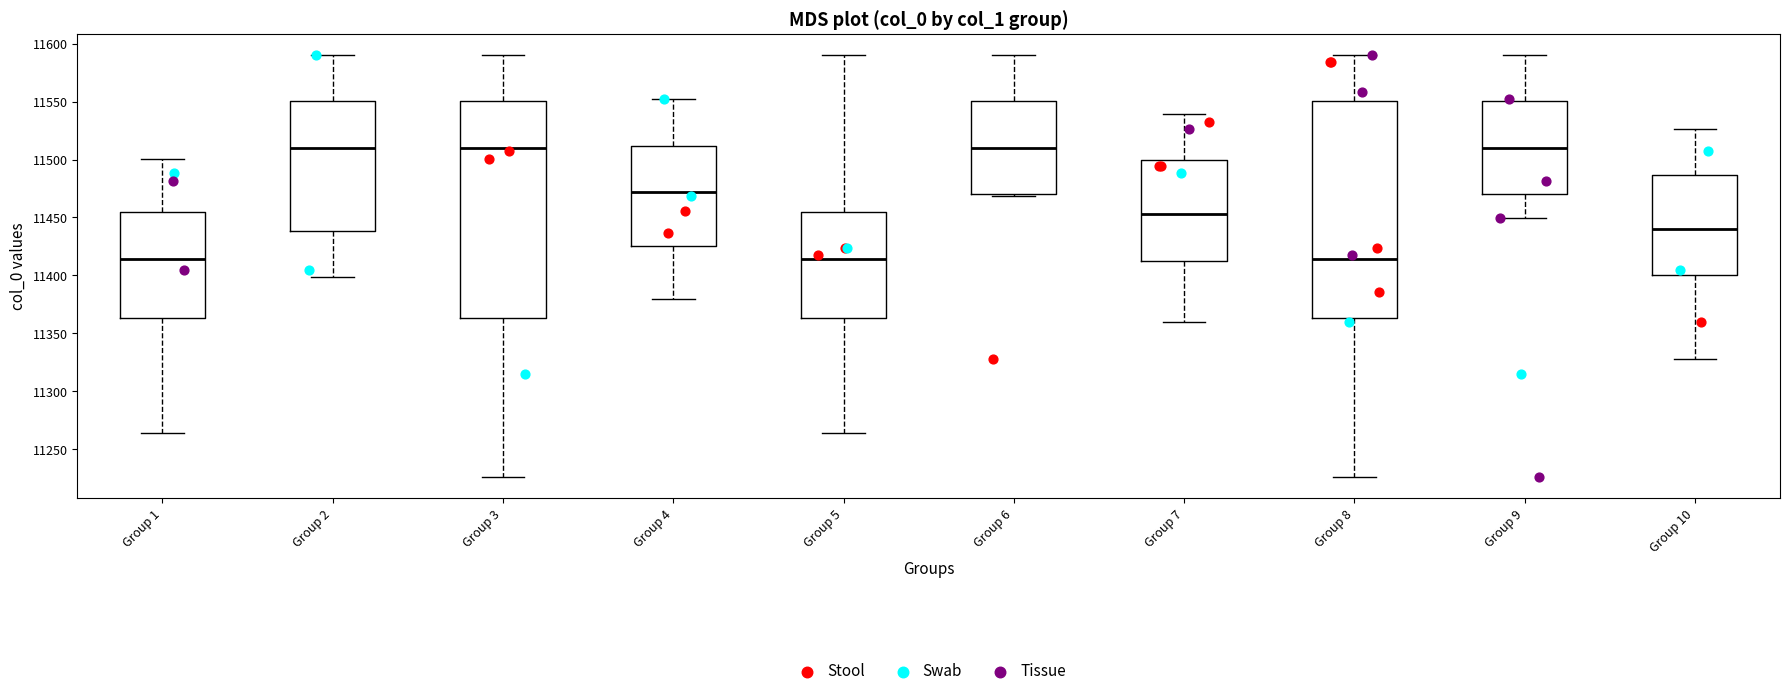

Reading left to right, transcribe this box plot: for each box, give where its median line is, the range the box spans, and where its two whiskers end, as read against the y-axis. The values are not printed on the chart, so give them approximately, as read against the axis.

Group 1: median 11415, box 11365 to 11455, whiskers 11265 to 11500
Group 2: median 11510, box 11440 to 11550, whiskers 11400 to 11590
Group 3: median 11510, box 11365 to 11550, whiskers 11225 to 11590
Group 4: median 11470, box 11425 to 11510, whiskers 11380 to 11550
Group 5: median 11415, box 11365 to 11455, whiskers 11265 to 11590
Group 6: median 11510, box 11470 to 11550, whiskers 11470 (just below the box's lower edge) to 11590
Group 7: median 11455, box 11415 to 11500, whiskers 11360 to 11540
Group 8: median 11415, box 11365 to 11550, whiskers 11225 to 11590
Group 9: median 11510, box 11470 to 11550, whiskers 11450 to 11590
Group 10: median 11440, box 11400 to 11485, whiskers 11330 to 11525